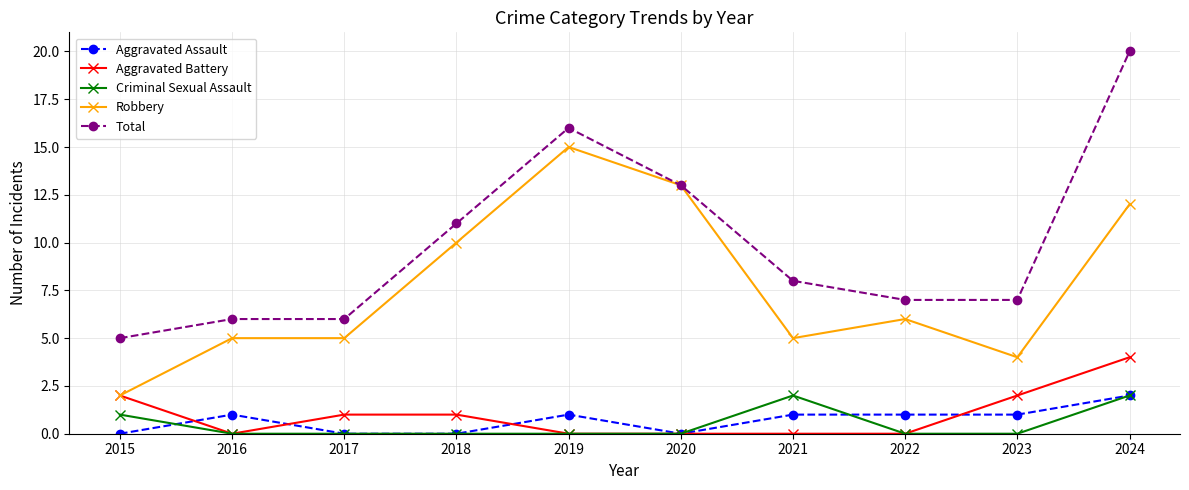

How many lines are shown in the chart?

5